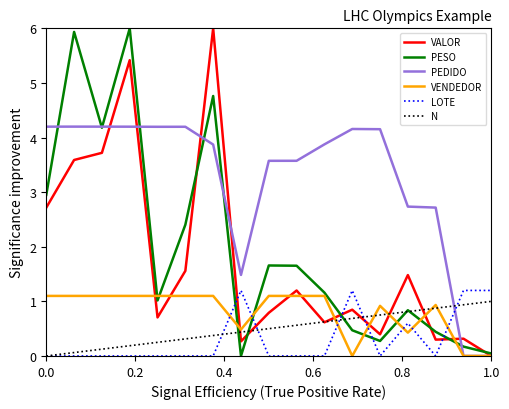

True or false: LOTE and VALOR intersect in this chart.

True